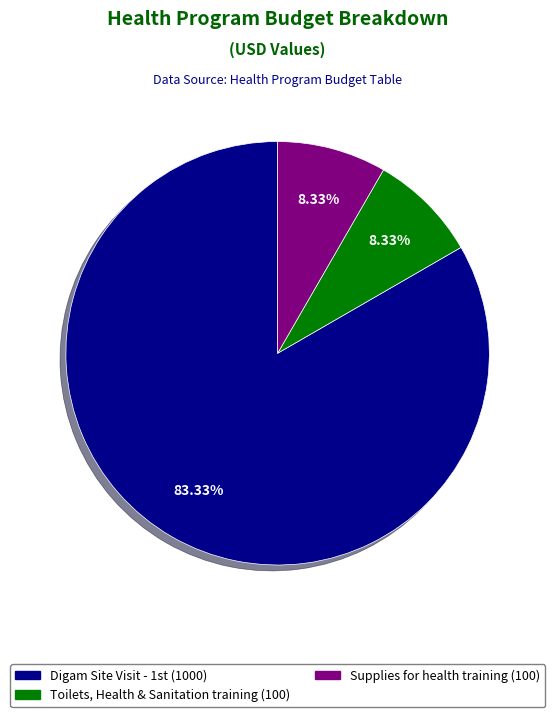

Is there any slice that represents more than half of the pie?

Yes